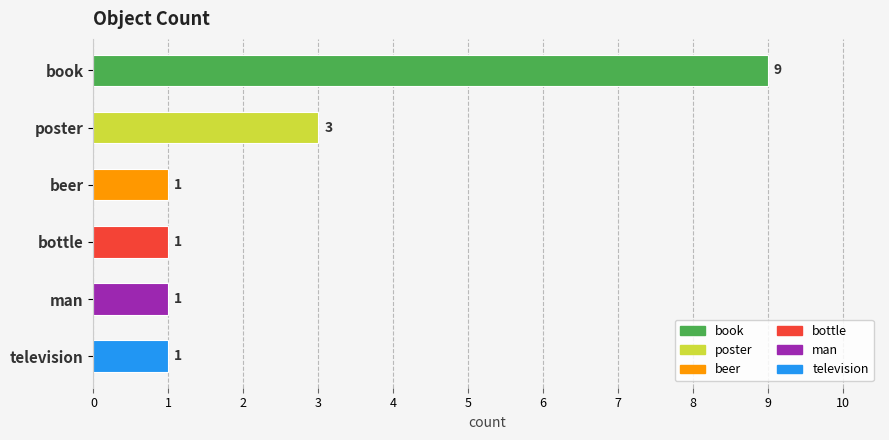

What is the approximate value at beer?

1